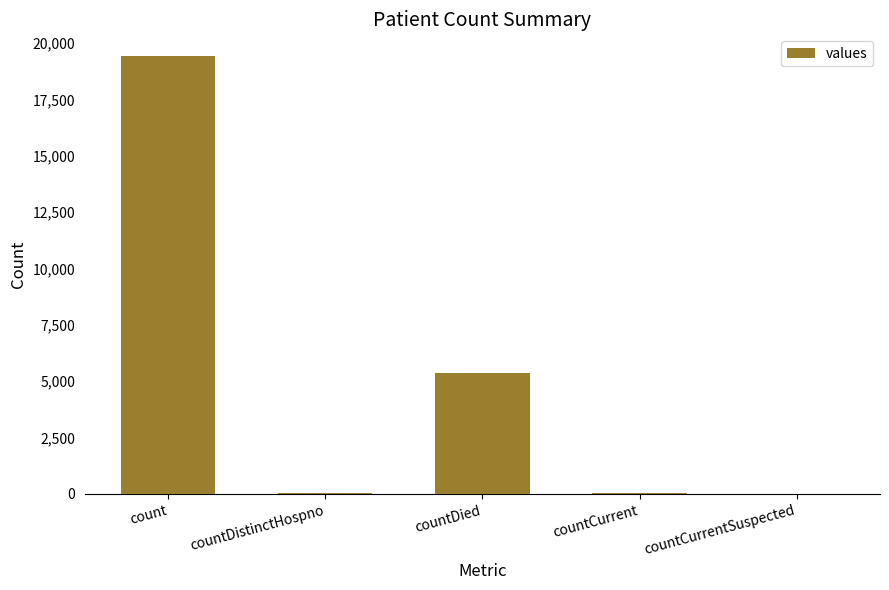

At which category does the chart reach its peak across all series?

count